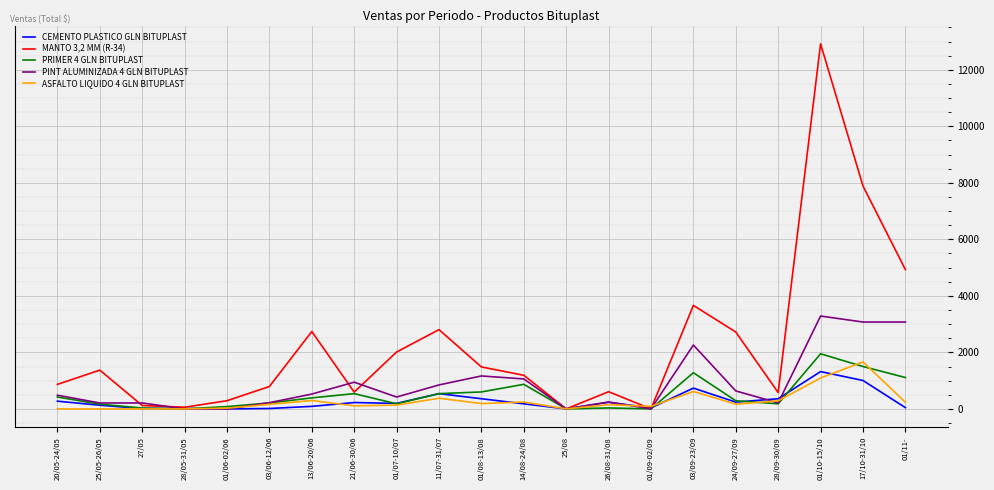

At which category is the sum across all series the highest?

01/10-15/10